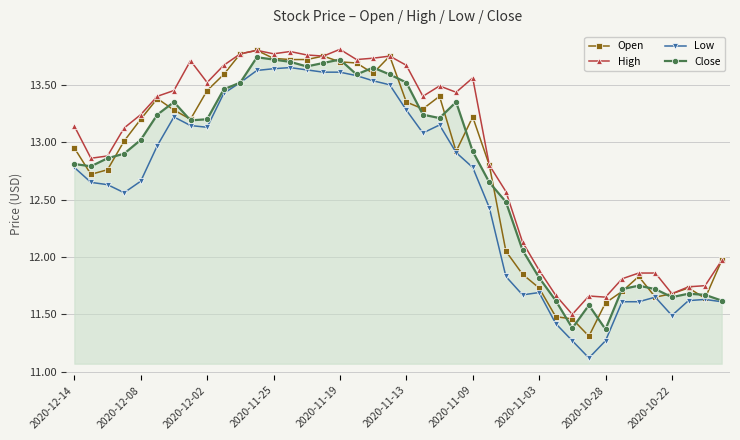

Which series has the largest range (max minus min)?

Low